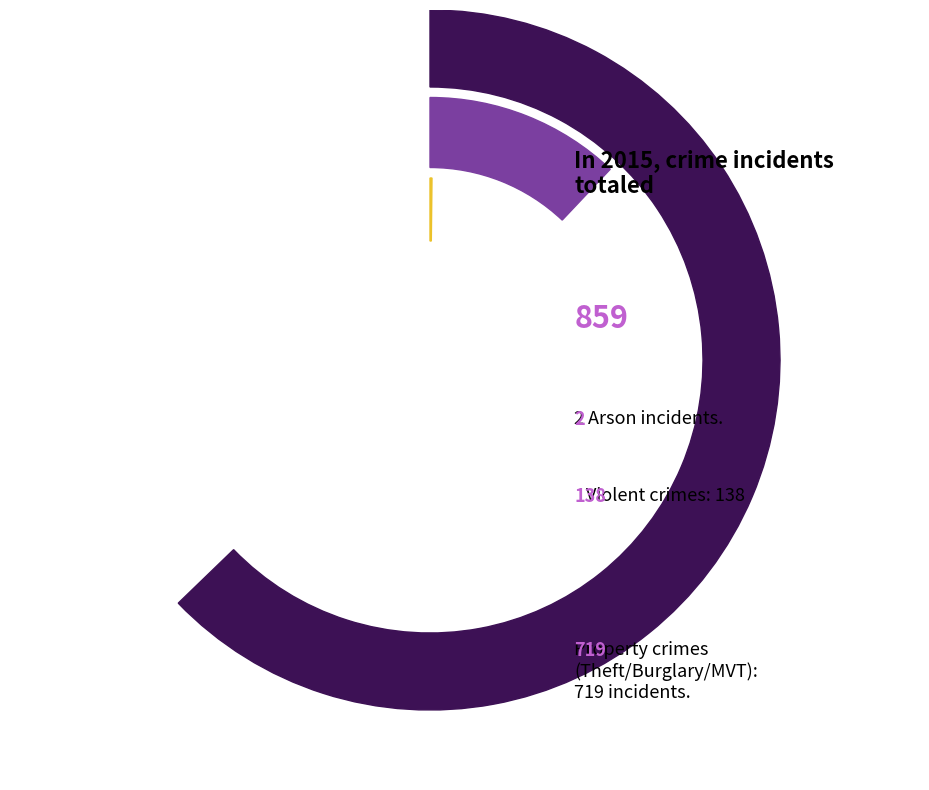

What is the smallest slice in the pie chart?

Arson